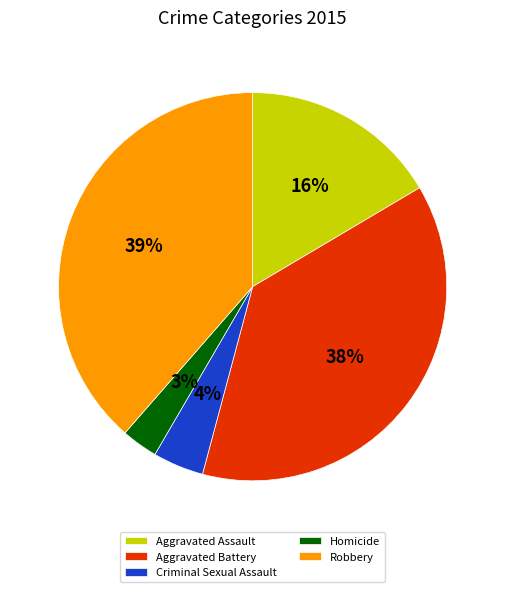

Does any single category account for the majority?

No